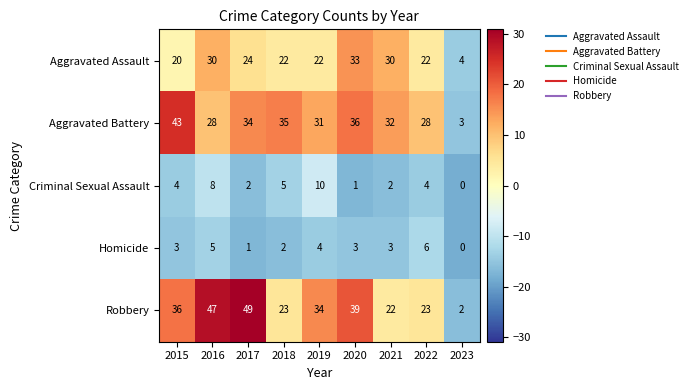

At which category is the sum across all series the highest?

2016